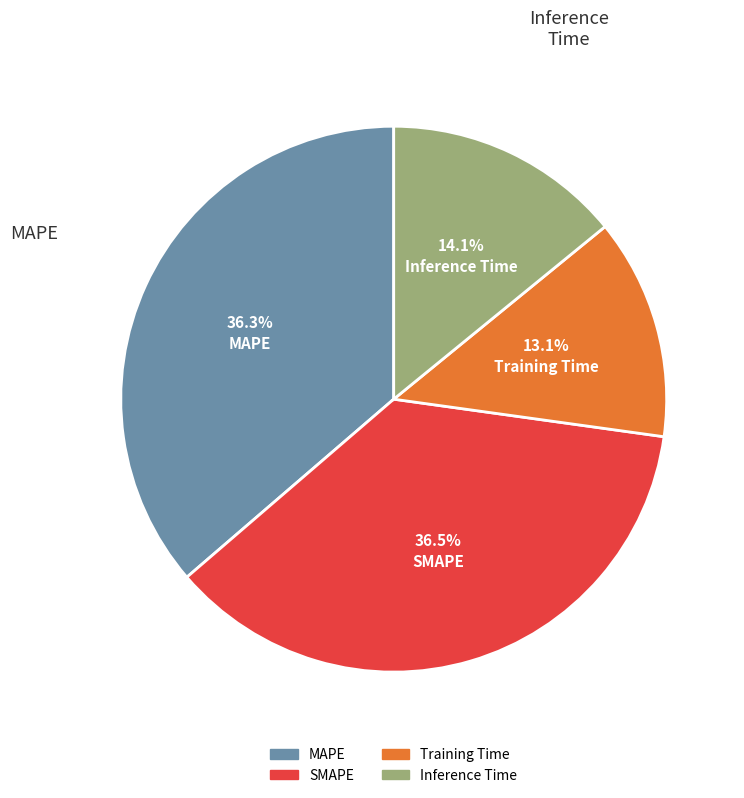

To the nearest percent, what portion does SMAPE represent?

36%